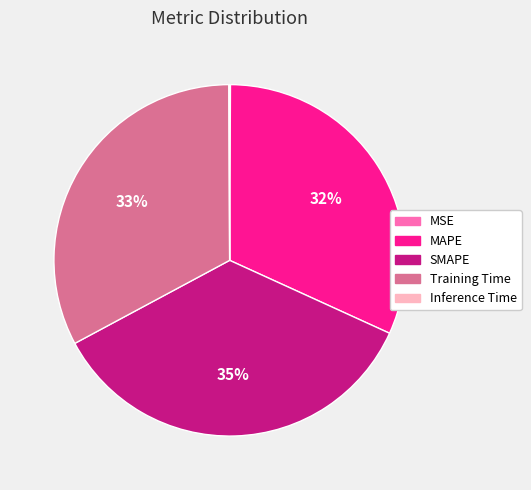

Is there a majority slice in this chart?

No